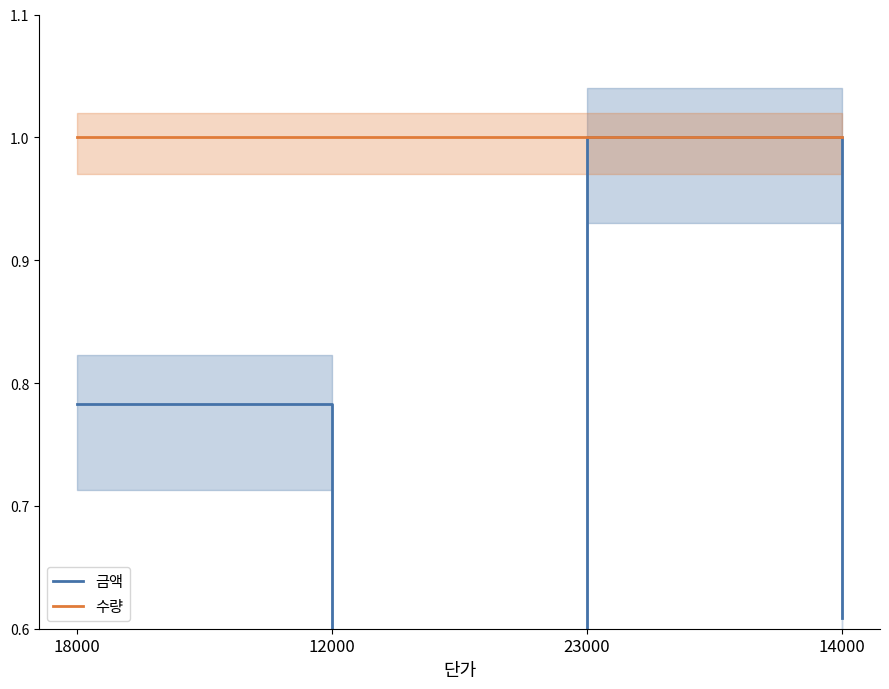

What is the value of the 금액 point at the 4th from the left?

0.6